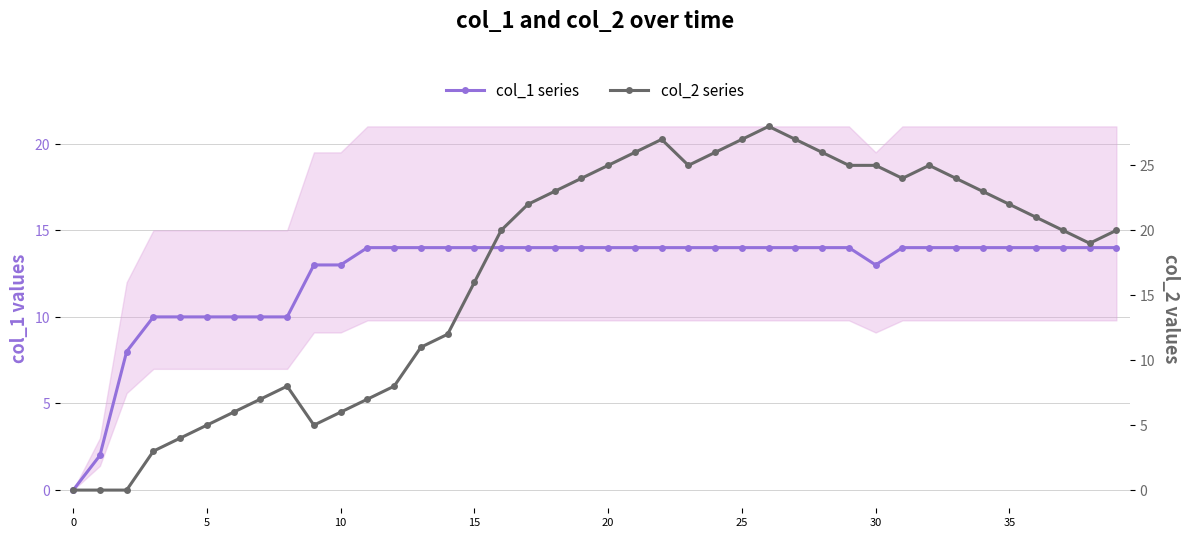

Reading right to left, transcribe all the data shown in this chart.

col_1 series: 14	14	14	14	14	14	14	14	14	13	14	14	14	14	14	14	14	14	14	14	14	14	14	14	14	14	14	14	14	13	13	10	10	10	10	10	10	8	2	0
col_2 series: 20	19	20	21	22	23	24	25	24	25	25	26	27	28	27	26	25	27	26	25	24	23	22	20	16	12	11	8	7	6	5	8	7	6	5	4	3	0	0	0